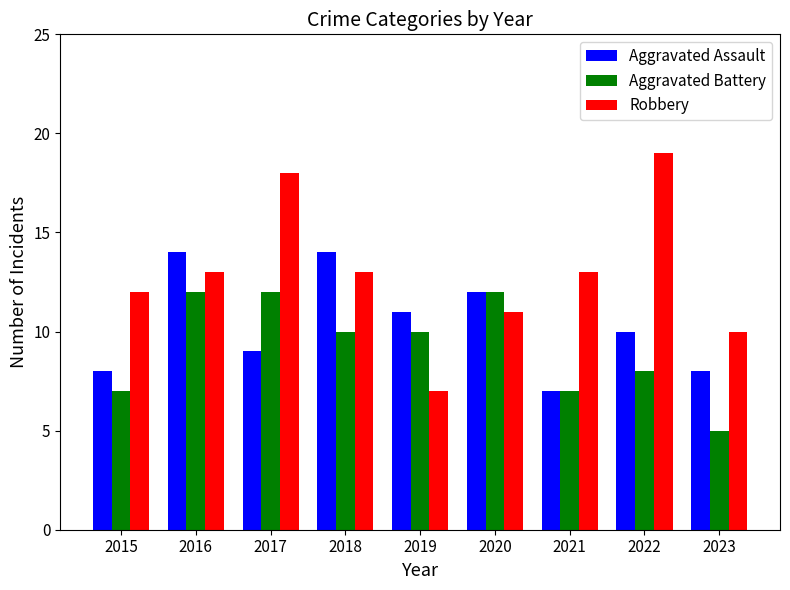

How many bars are there in each group?

3